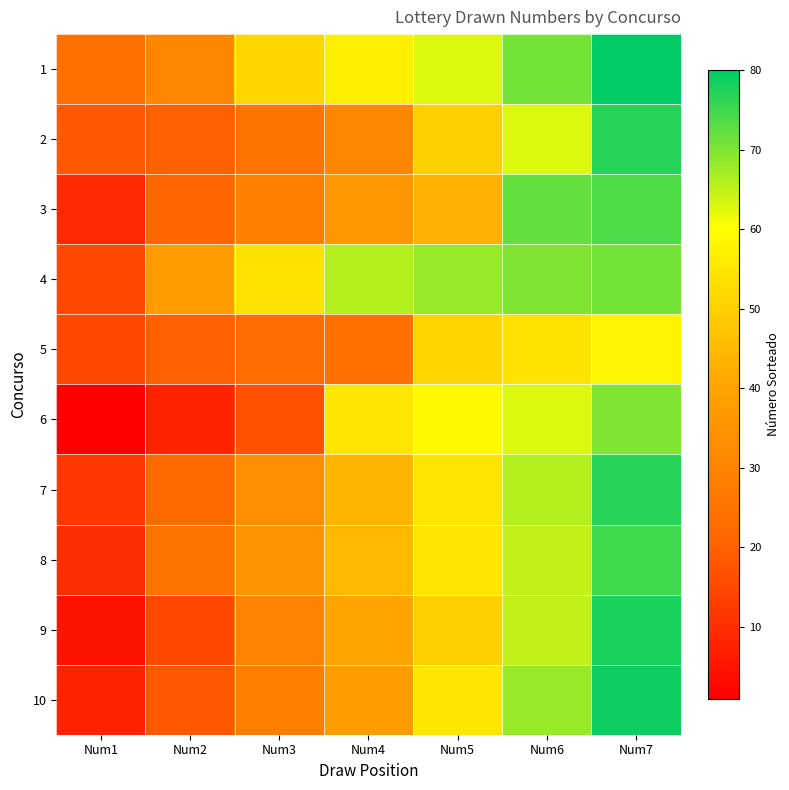

Reading right to left, extract all data points from this chart.

1: Num7=80	Num6=71	Num5=63	Num4=57	Num3=51	Num2=31	Num1=24
2: Num7=77	Num6=63	Num5=50	Num4=31	Num3=25	Num2=20	Num1=18
3: Num7=74	Num6=72	Num5=43	Num4=36	Num3=29	Num2=21	Num1=9
4: Num7=71	Num6=70	Num5=68	Num4=66	Num3=54	Num2=38	Num1=15
5: Num7=58	Num6=54	Num5=51	Num4=24	Num3=23	Num2=20	Num1=15
6: Num7=70	Num6=63	Num5=59	Num4=55	Num3=17	Num2=8	Num1=1
7: Num7=77	Num6=66	Num5=55	Num4=44	Num3=33	Num2=22	Num1=12
8: Num7=75	Num6=65	Num5=55	Num4=45	Num3=35	Num2=25	Num1=10
9: Num7=78	Num6=65	Num5=50	Num4=40	Num3=30	Num2=15	Num1=5
10: Num7=79	Num6=68	Num5=55	Num4=38	Num3=28	Num2=18	Num1=8